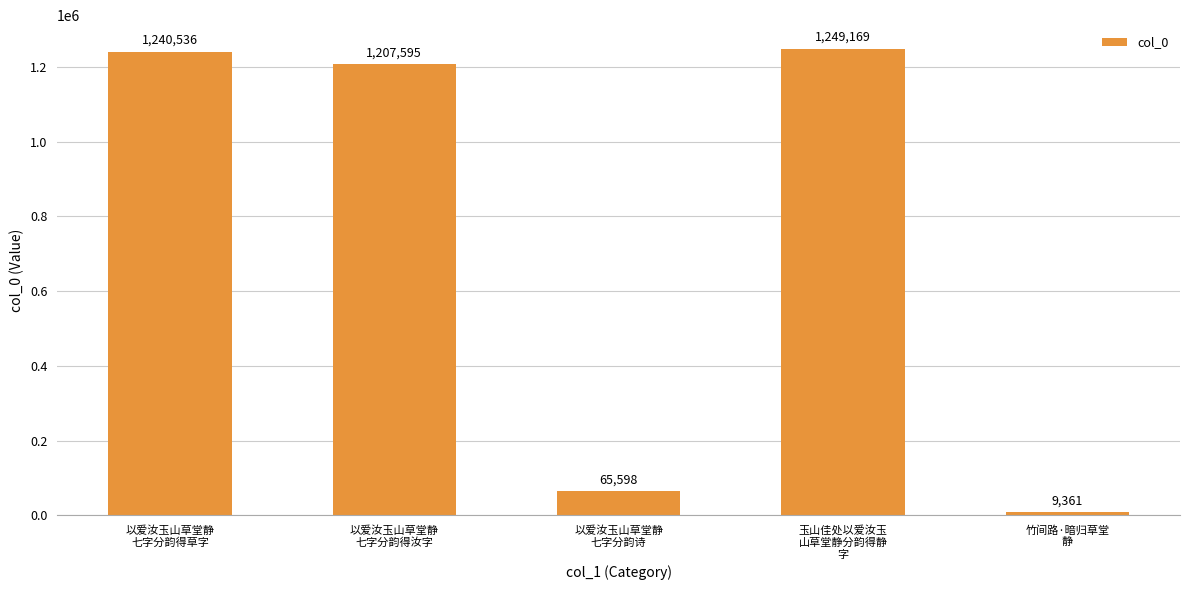

Which category has the highest value across all series?

玉山佳处以爱汝玉
山草堂静分韵得静
字